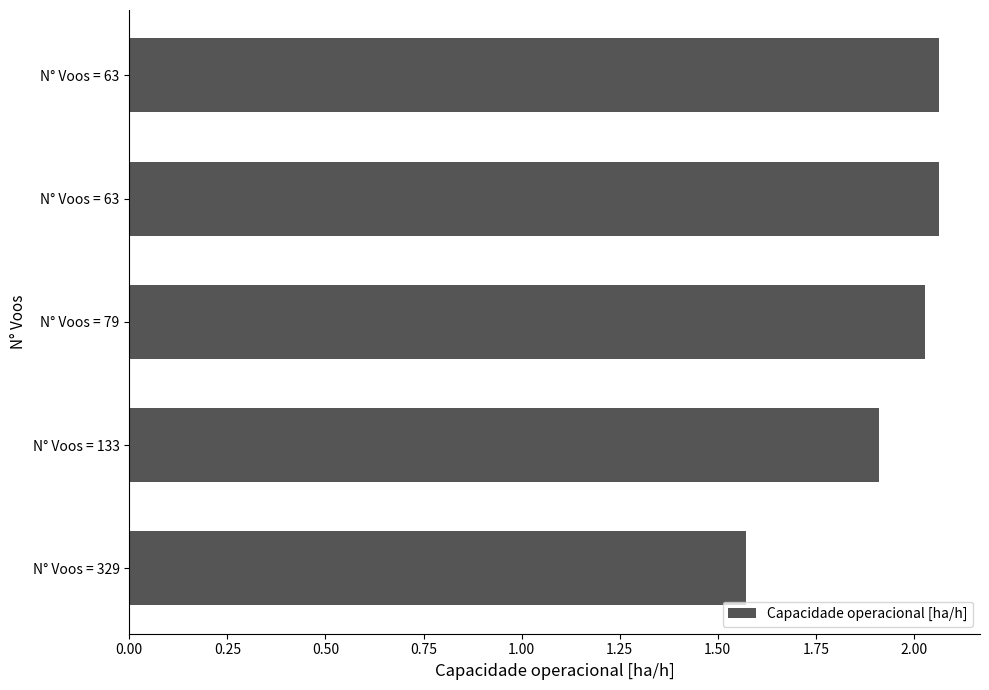

What is the difference between the second highest and second lowest values?

0.2